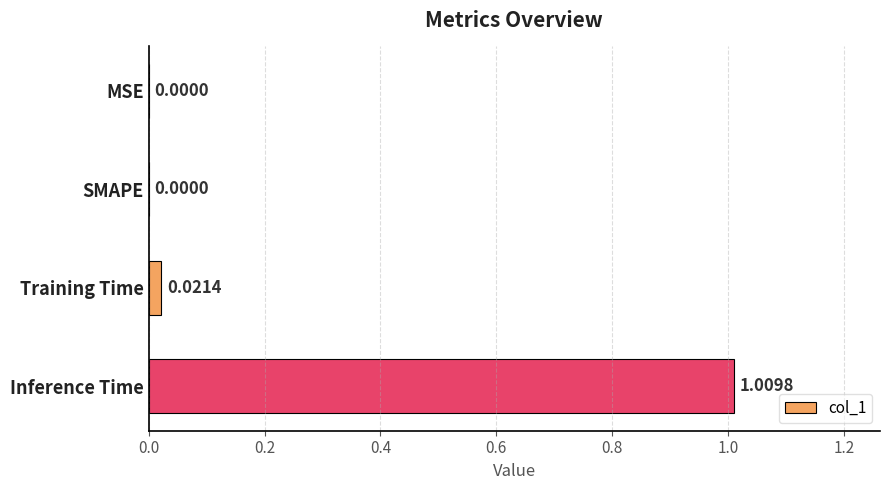

Between Inference Time and SMAPE, which is larger?

Inference Time